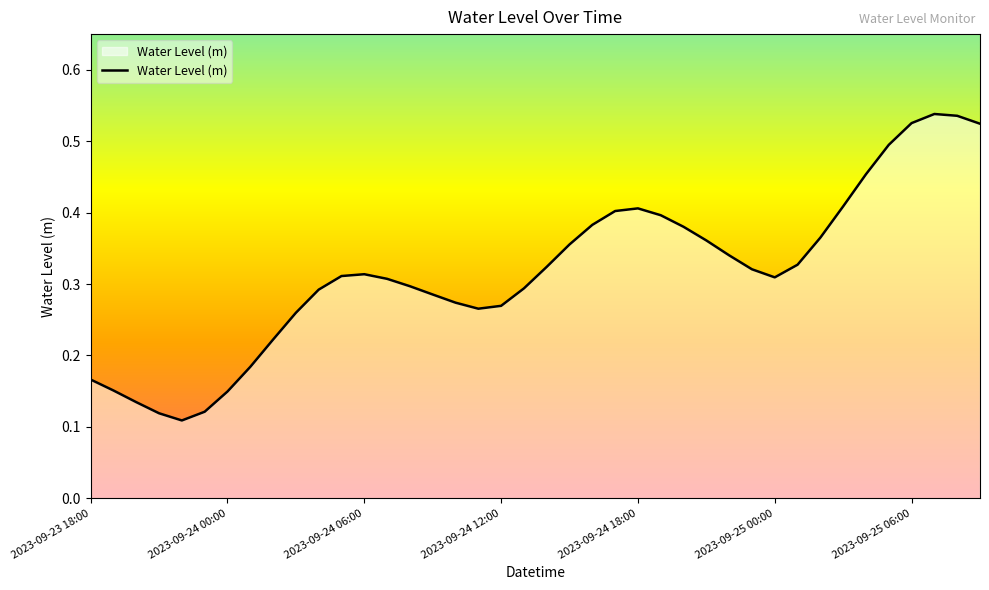

Reading left to right, what are all the values shown in this chart?

2023-09-23 18:00=0.2	2023-09-23 19:00=0.2	2023-09-23 20:00=0.1	2023-09-23 21:00=0.1	2023-09-23 22:00=0.1	2023-09-23 23:00=0.1	2023-09-24 00:00=0.1	2023-09-24 01:00=0.2	2023-09-24 02:00=0.2	2023-09-24 03:00=0.3	2023-09-24 04:00=0.3	2023-09-24 05:00=0.3	2023-09-24 06:00=0.3	2023-09-24 07:00=0.3	2023-09-24 08:00=0.3	2023-09-24 09:00=0.3	2023-09-24 10:00=0.3	2023-09-24 11:00=0.3	2023-09-24 12:00=0.3	2023-09-24 13:00=0.3	2023-09-24 14:00=0.3	2023-09-24 15:00=0.4	2023-09-24 16:00=0.4	2023-09-24 17:00=0.4	2023-09-24 18:00=0.4	2023-09-24 19:00=0.4	2023-09-24 20:00=0.4	2023-09-24 21:00=0.4	2023-09-24 22:00=0.3	2023-09-24 23:00=0.3	2023-09-25 00:00=0.3	2023-09-25 01:00=0.3	2023-09-25 02:00=0.4	2023-09-25 03:00=0.4	2023-09-25 04:00=0.5	2023-09-25 05:00=0.5	2023-09-25 06:00=0.5	2023-09-25 07:00=0.5	2023-09-25 08:00=0.5	2023-09-25 09:00=0.5